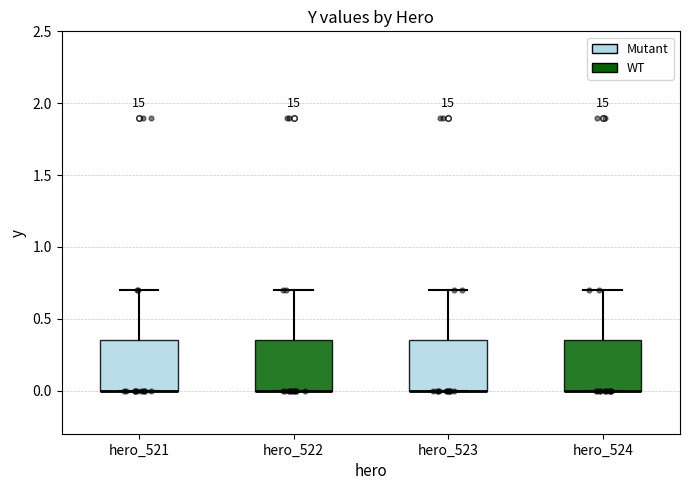

Reading left to right, transcribe this box plot: for each box, give where its median line is, the range the box spans, and where its two whiskers end, as read against the y-axis. The values are not printed on the chart, so give them approximately, as read against the axis.

hero_521: median 0.00 (drawn on the box's lower edge), box 0.00 to 0.35, whiskers 0.00 to 0.70
hero_522: median 0.00 (drawn on the box's lower edge), box 0.00 to 0.35, whiskers 0.00 to 0.70
hero_523: median 0.00 (drawn on the box's lower edge), box 0.00 to 0.35, whiskers 0.00 to 0.70
hero_524: median 0.00 (drawn on the box's lower edge), box 0.00 to 0.35, whiskers 0.00 to 0.70